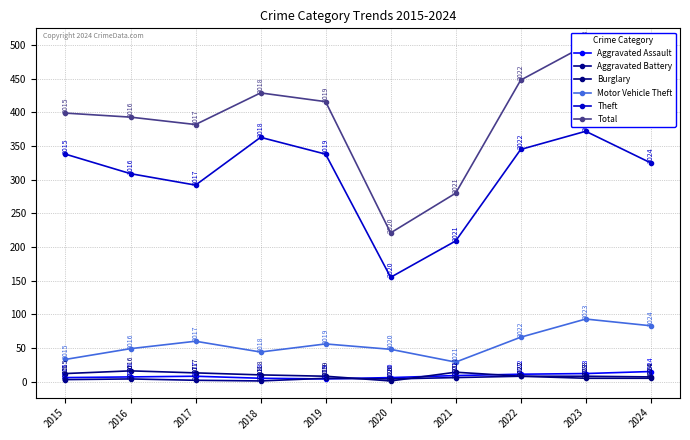

Which category has the highest value in the Aggravated Battery series?

2022